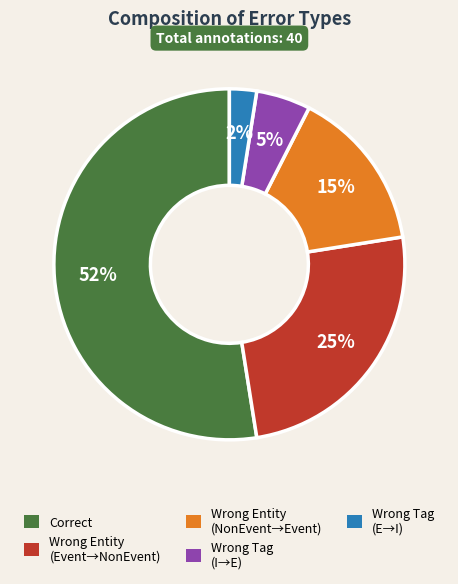

How many segments does this pie chart have?

5